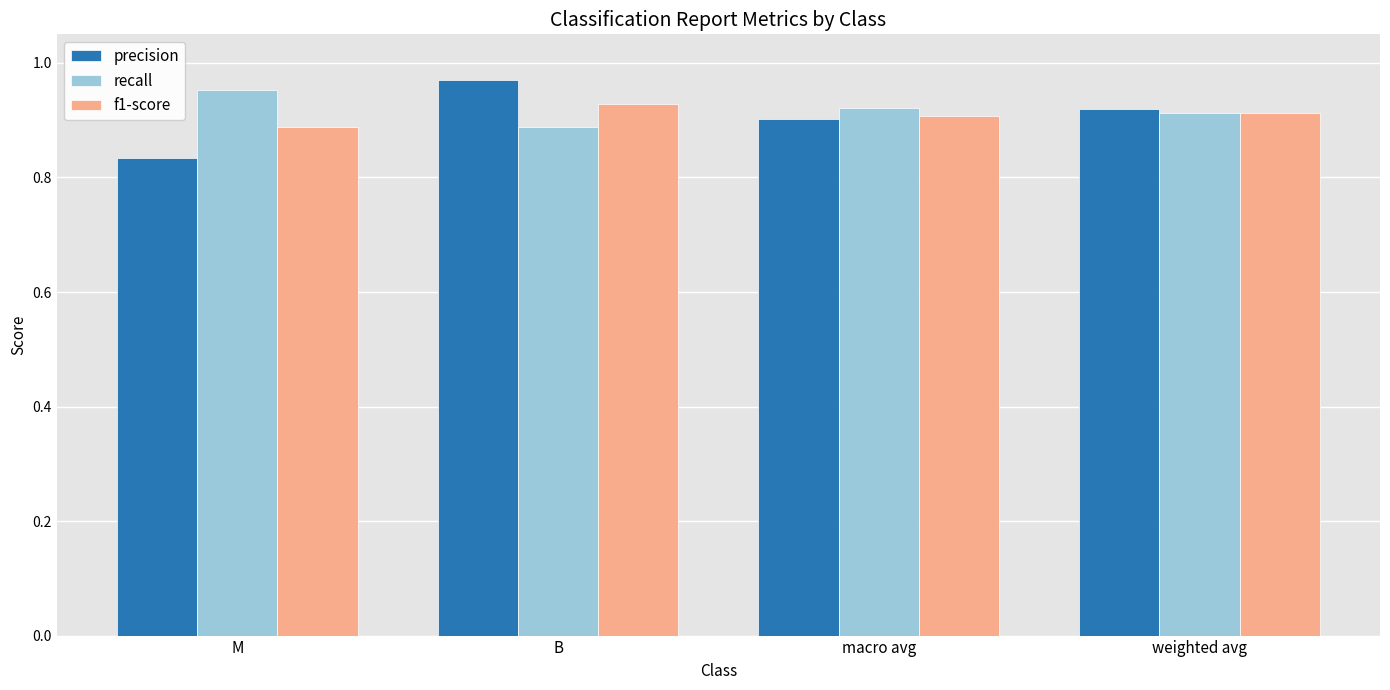

Which category has the highest value in the f1-score series?

B